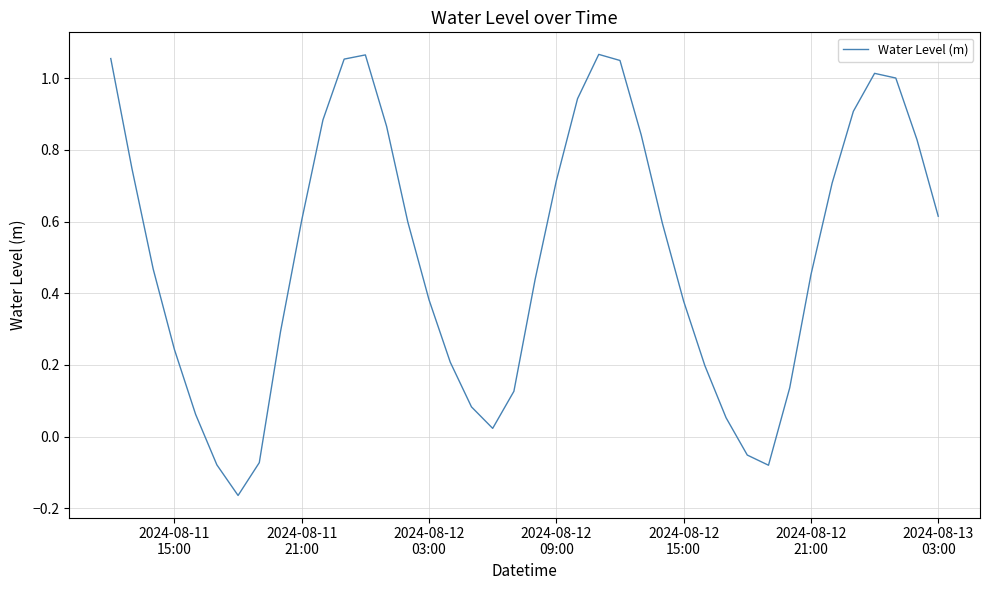

What is the difference between the maximum and minimum values?

1.2